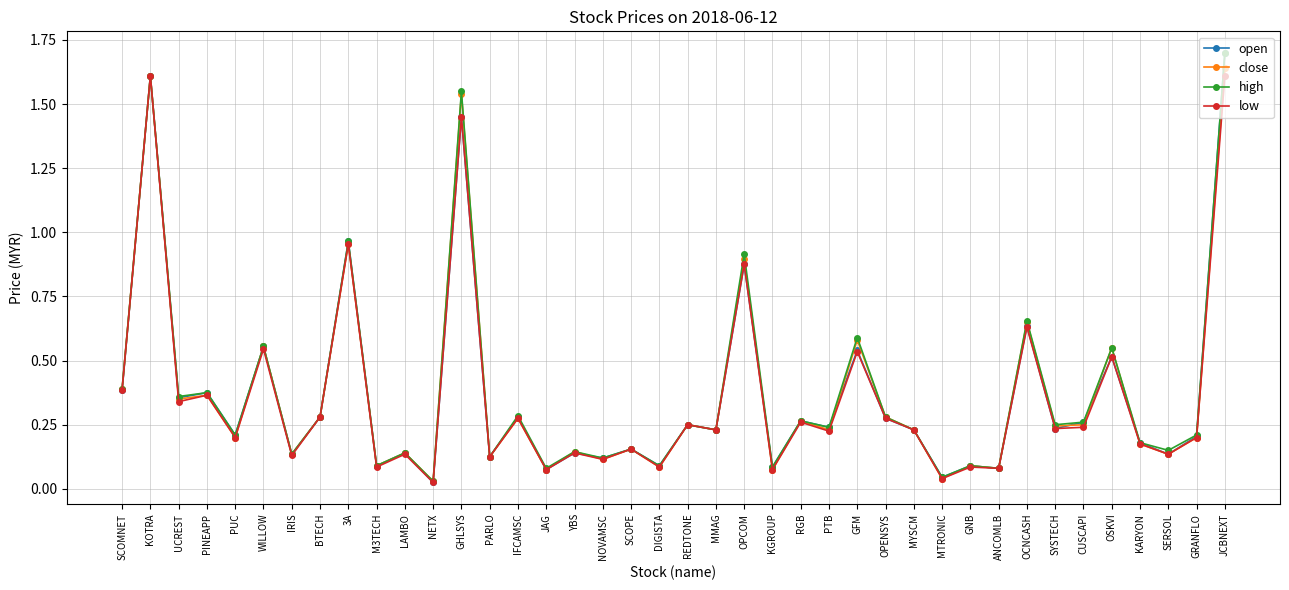

At which category is the sum across all series the highest?

JCBNEXT